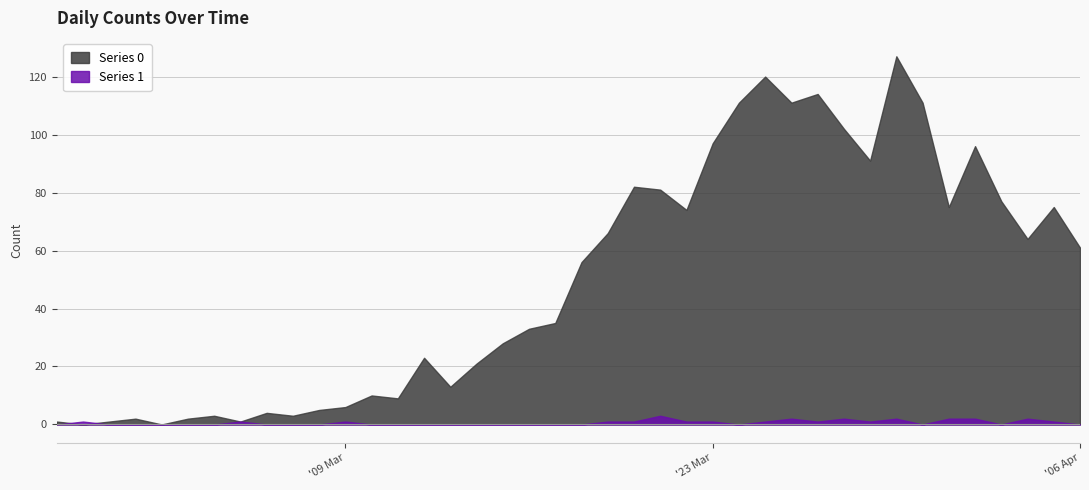

At which category is the sum across all series the highest?

2020-03-30